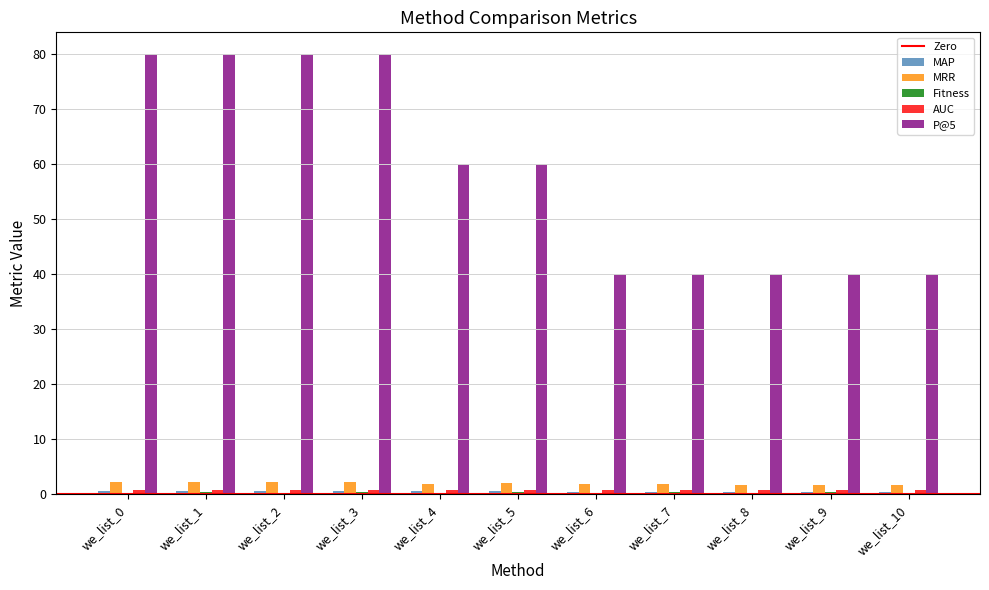

Is the value of P@5 at we_list_10 greater than the value of AUC at we_list_4?

Yes